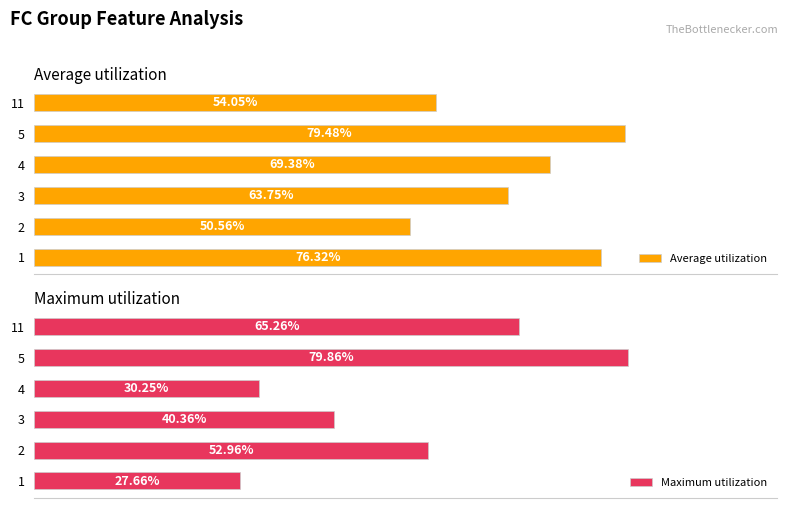

What is the difference between the maximum and minimum values in the Maximum utilization series?

52.2